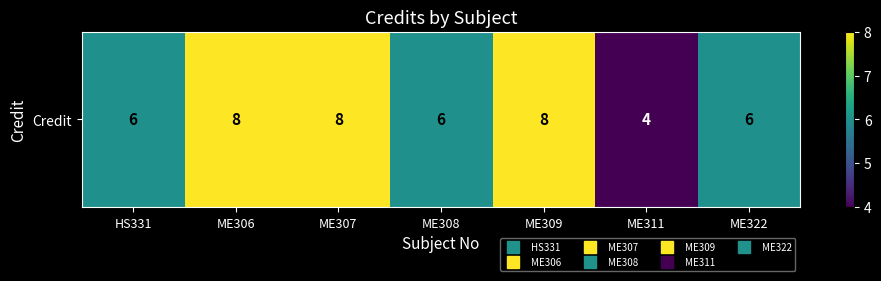

What is the average value?

7